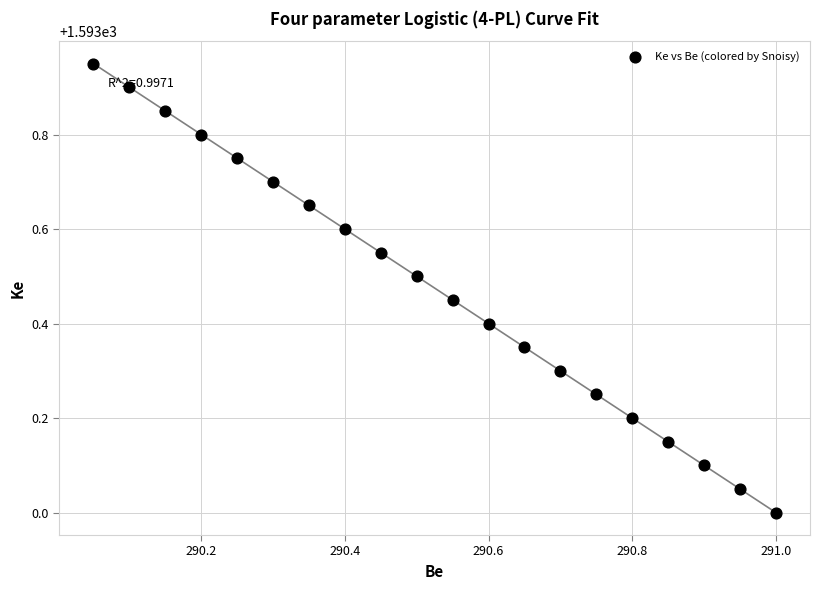

What is the range of X values (max minus min)?

0.9